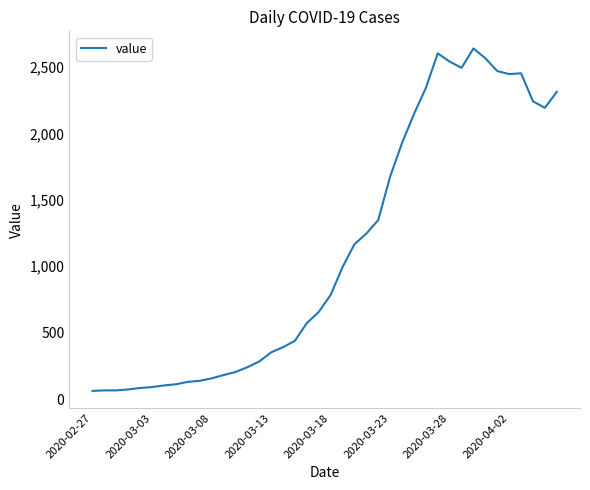

What is the minimum value shown in the chart?

61